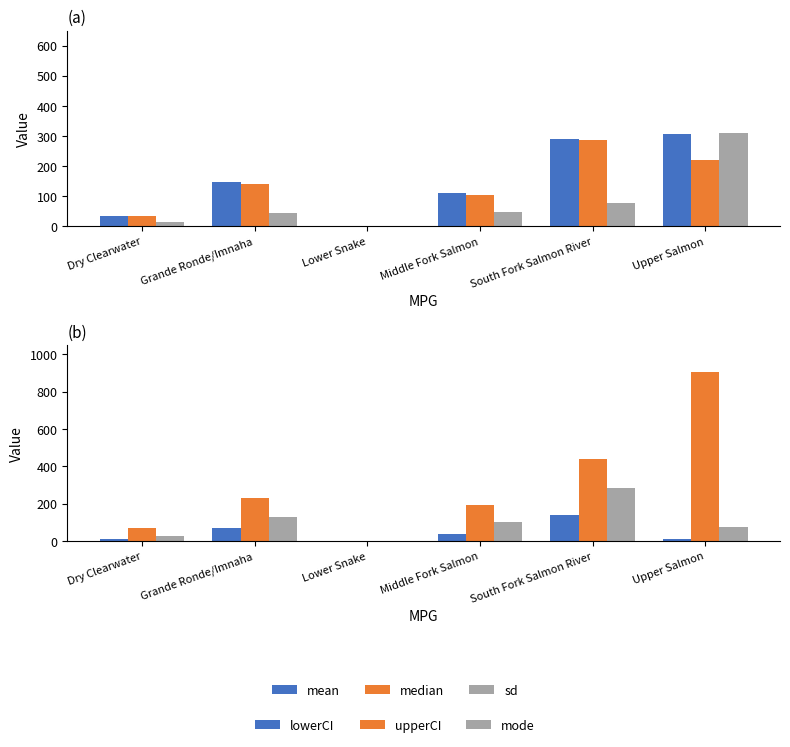

What is the label of the 5th bar from the right?

Grande Ronde/Imnaha